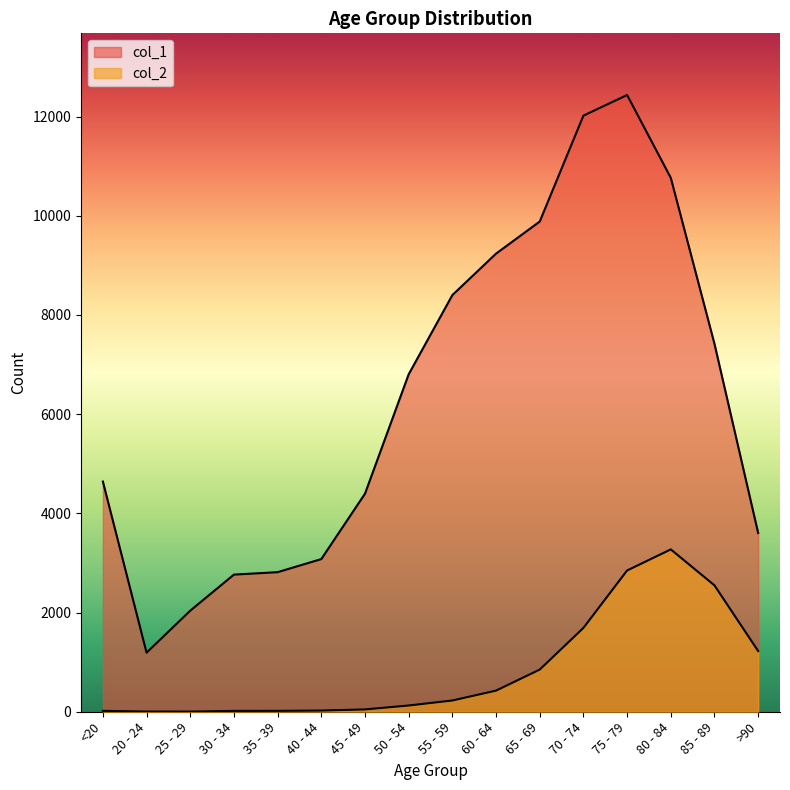

What is the label of the 10th point from the right?

45 - 49